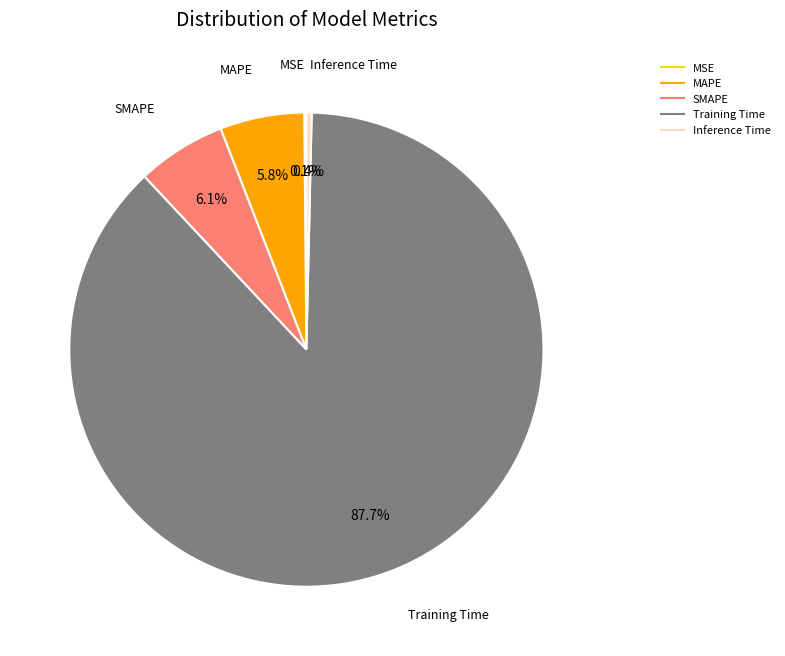

How much of the chart is everything except Inference Time?

99.6%